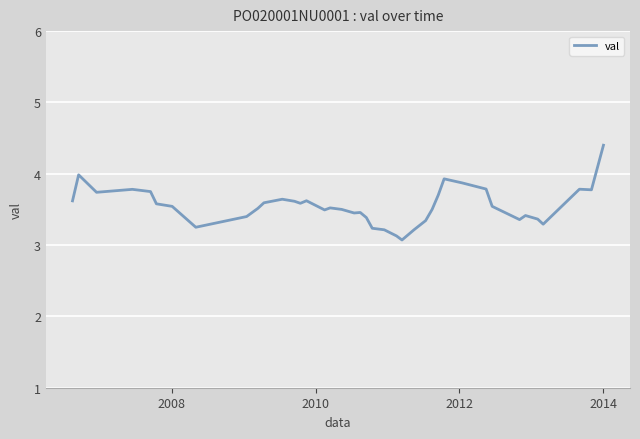

What is the minimum value shown in the chart?

3.1